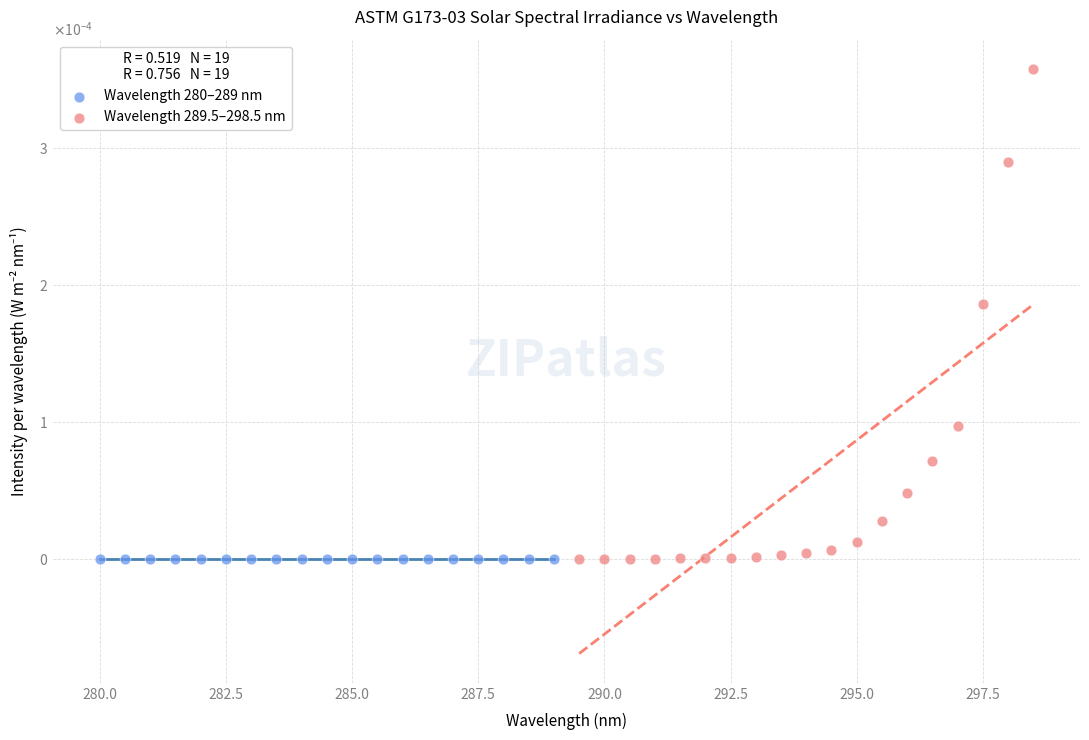

Which series reaches the maximum Y coordinate?

Wavelength 289.5–298.5 nm